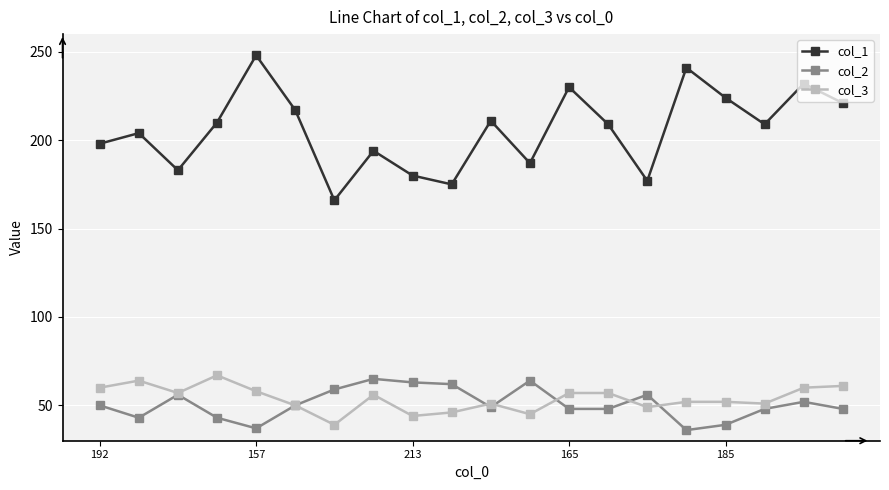

Is this an area chart (filled region under the line)?

No